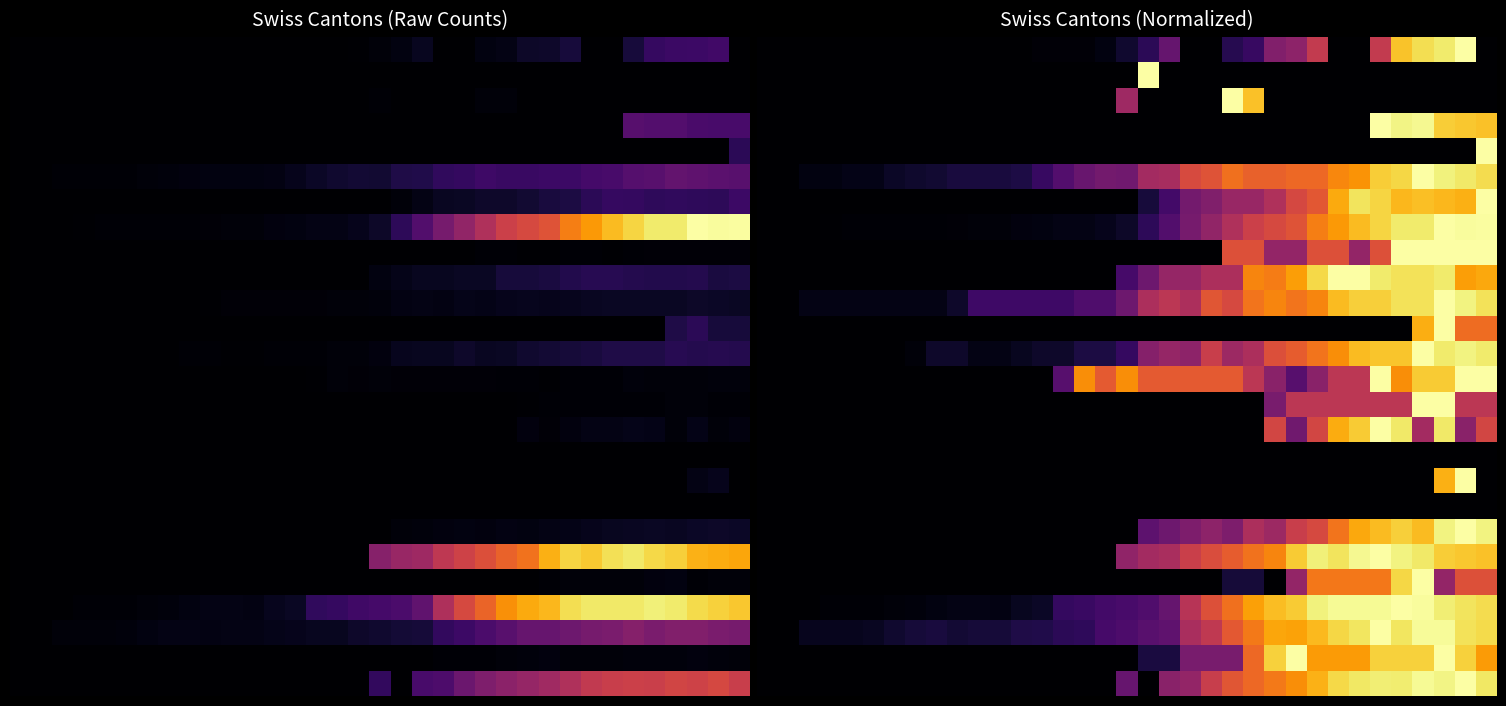

At which category is the sum across all series the highest?

32